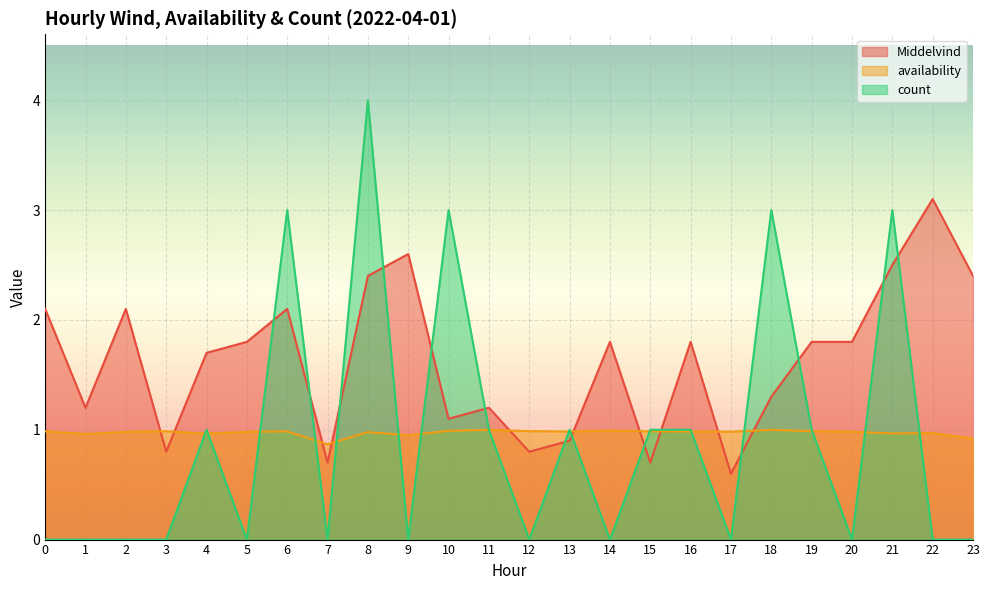

Reading right to left, transcribe all the data shown in this chart.

Middelvind: 23=2.4	22=3.1	21=2.5	20=1.8	19=1.8	18=1.3	17=0.6	16=1.8	15=0.7	14=1.8	13=0.9	12=0.8	11=1.2	10=1.1	9=2.6	8=2.4	7=0.7	6=2.1	5=1.8	4=1.7	3=0.8	2=2.1	1=1.2	0=2.1
availability: 23=0.9	22=1.0	21=1.0	20=1.0	19=1.0	18=1.0	17=1.0	16=1.0	15=1.0	14=1.0	13=1.0	12=1.0	11=1.0	10=1.0	9=0.9	8=1.0	7=0.9	6=1.0	5=1.0	4=1.0	3=1.0	2=1.0	1=1.0	0=1.0
count: 23=0.0	22=0.0	21=3.0	20=0.0	19=1.0	18=3.0	17=0.0	16=1.0	15=1.0	14=0.0	13=1.0	12=0.0	11=1.0	10=3.0	9=0.0	8=4.0	7=0.0	6=3.0	5=0.0	4=1.0	3=0.0	2=0.0	1=0.0	0=0.0